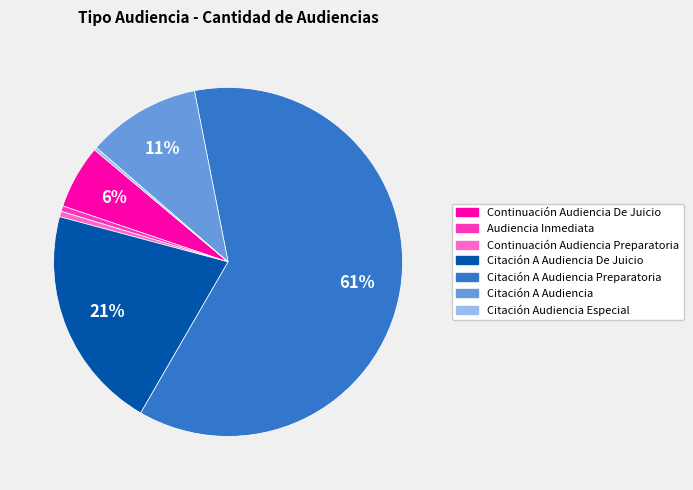

Is there any slice that represents more than half of the pie?

Yes